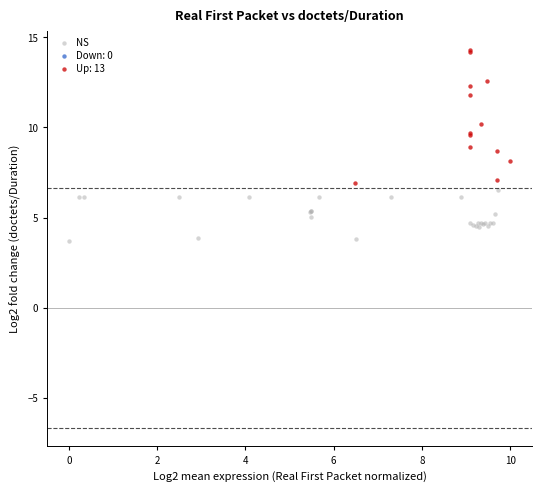

Which series contains the lowest Y value?

NS